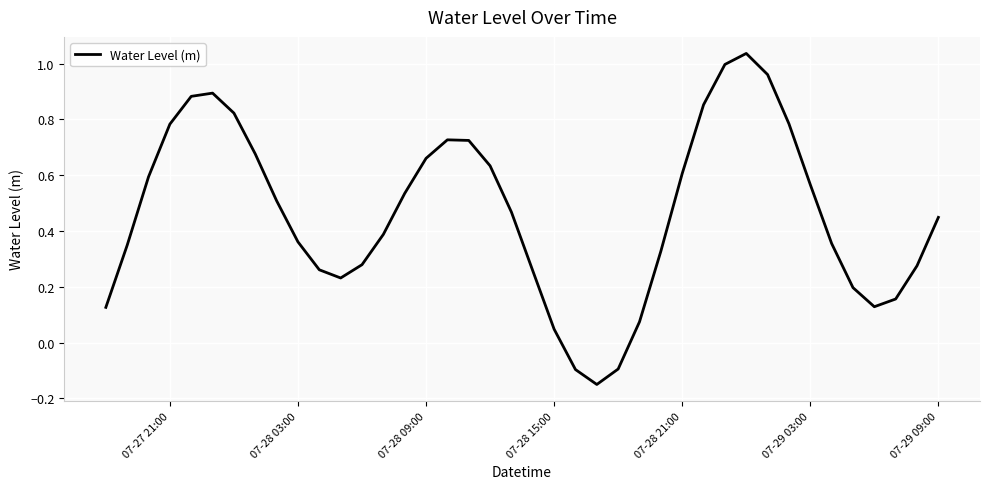

What is the difference between the maximum and minimum values?

1.2